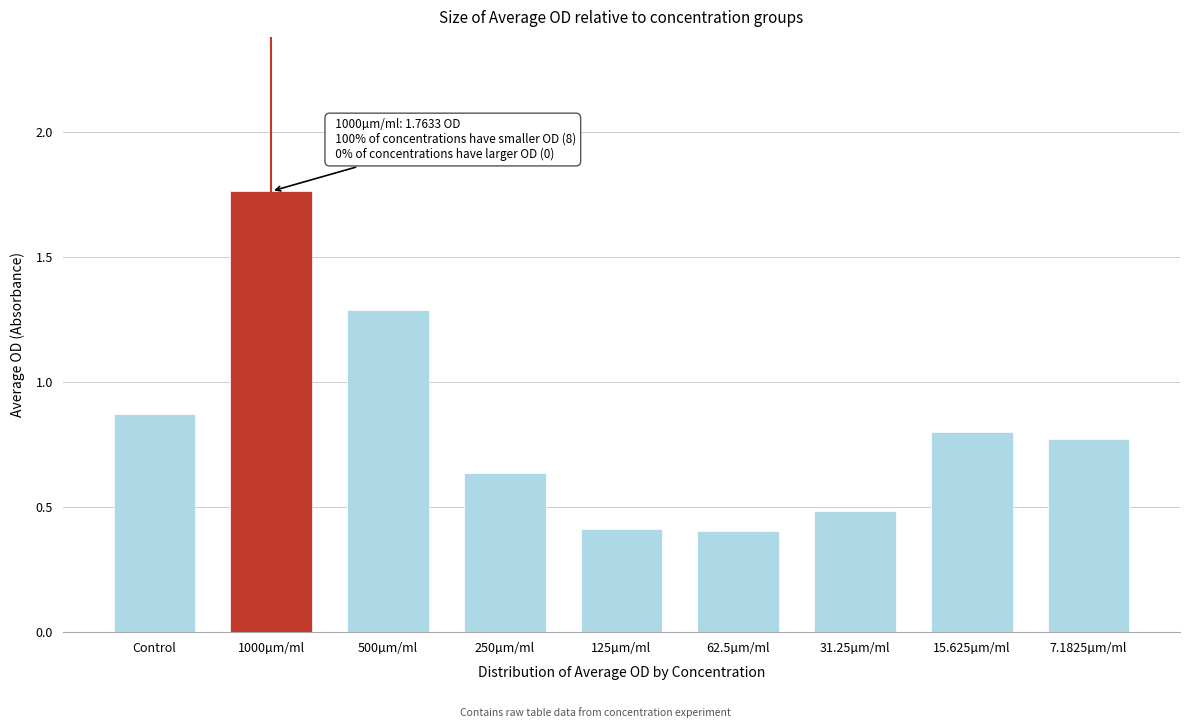

What is the smallest value displayed?

0.4